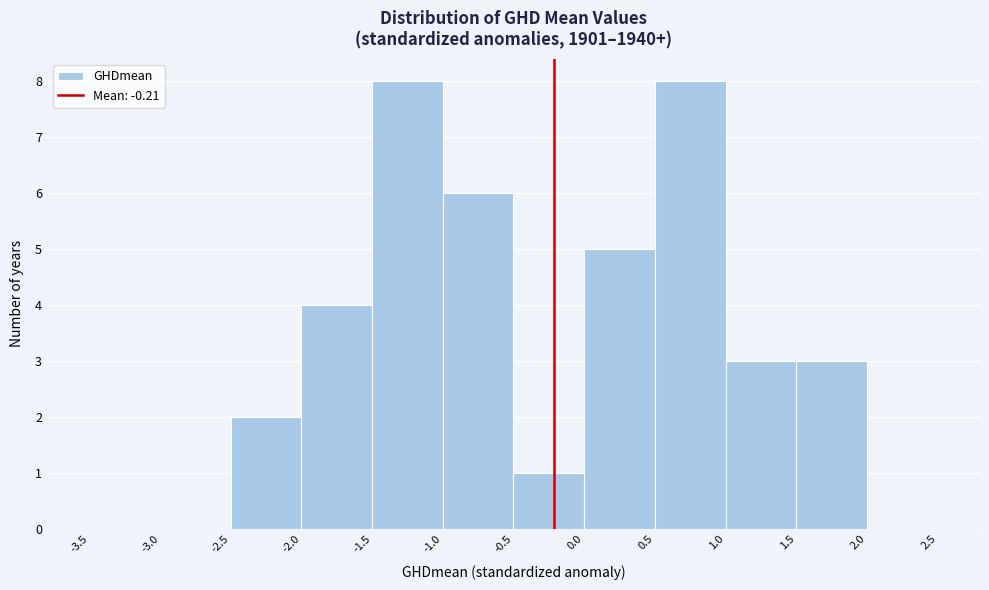

Reading left to right, list every bar in this chart as the range it spans on the x-axis followed by its height. The values are not printed on the chart, so give them approximately, as read against the axis.

-3.5 to -3.0: 0
-3.0 to -2.5: 0
-2.5 to -2.0: 2
-2.0 to -1.5: 4
-1.5 to -1.0: 8
-1.0 to -0.5: 6
-0.5 to 0.0: 1
0.0 to 0.5: 5
0.5 to 1.0: 8
1.0 to 1.5: 3
1.5 to 2.0: 3
2.0 to 2.5: 0